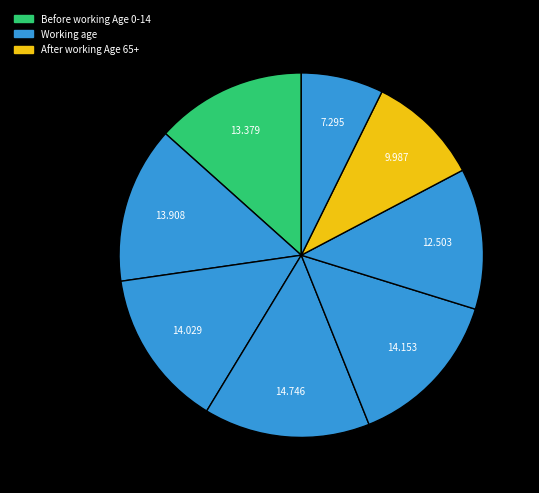

Is there a majority slice in this chart?

No